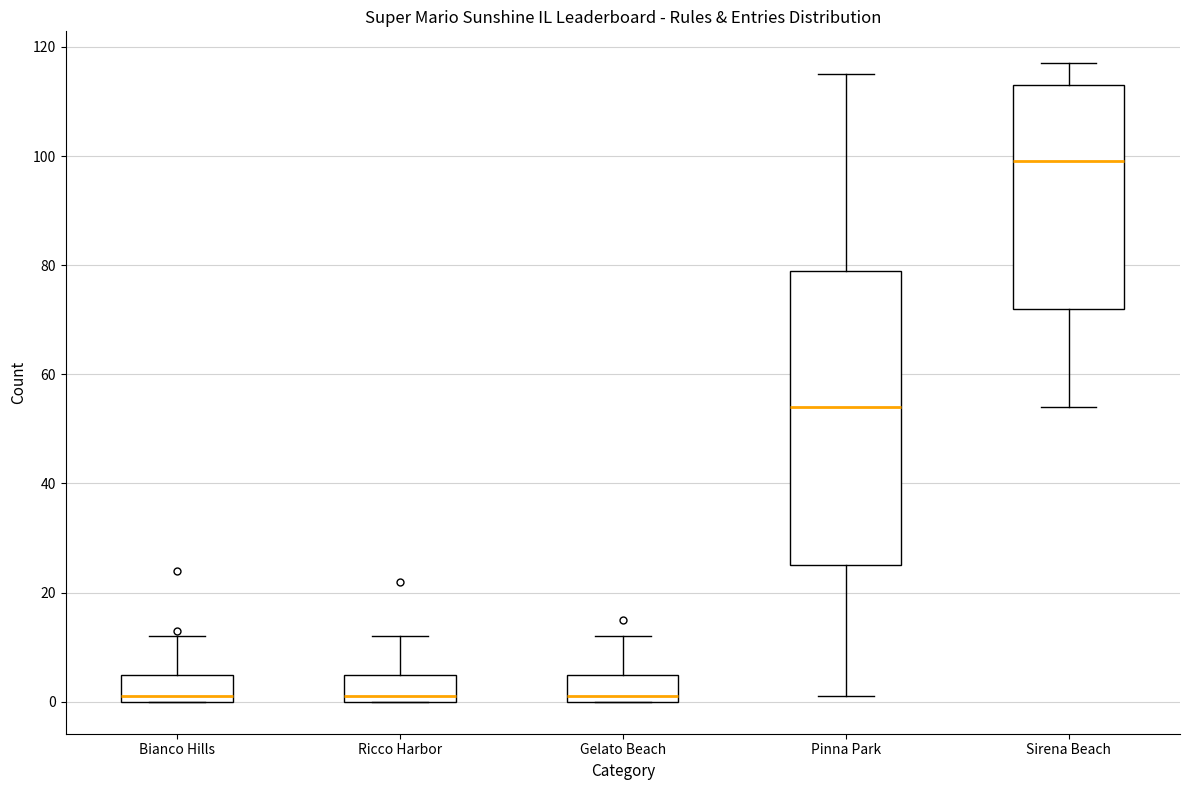

Where does the median line of the box for Ricco Harbor sit on the y-axis? The values are not printed on the chart, so give them approximately, as read against the axis.

2